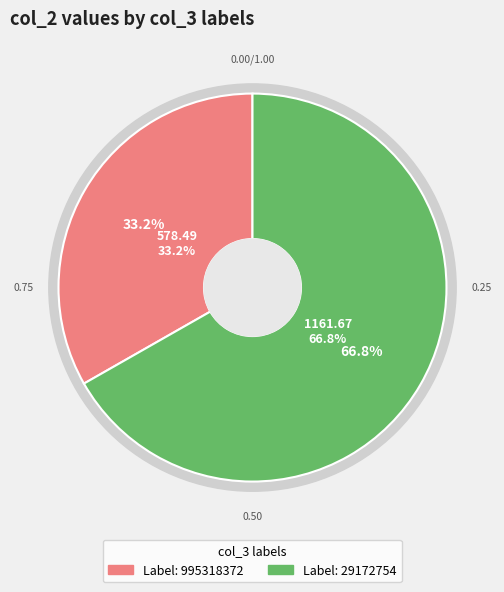

Approximately how many times larger is the value at 995318372 compared to 29172754?

0.5